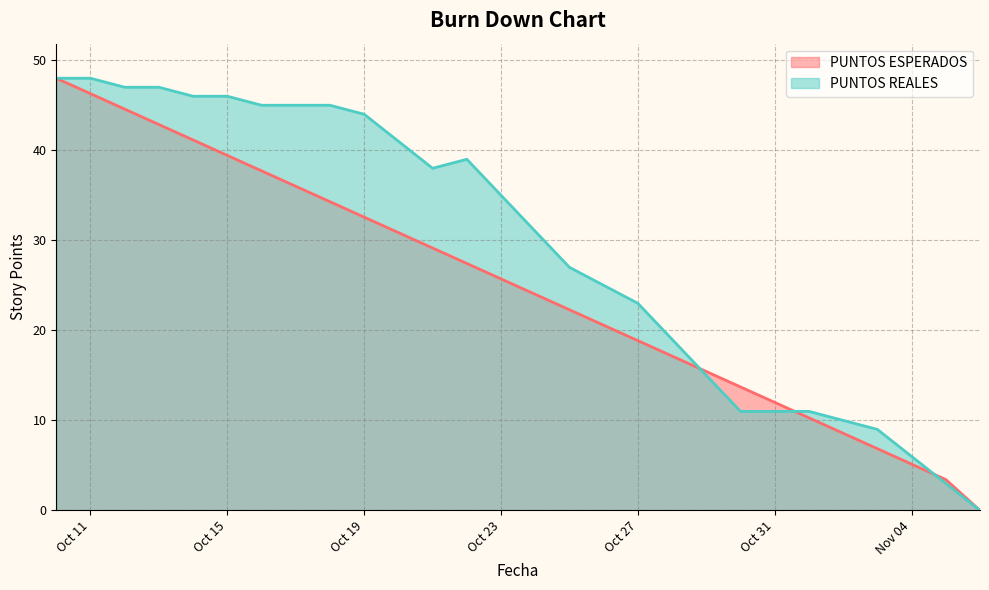

What is the greatest value displayed?

48.0